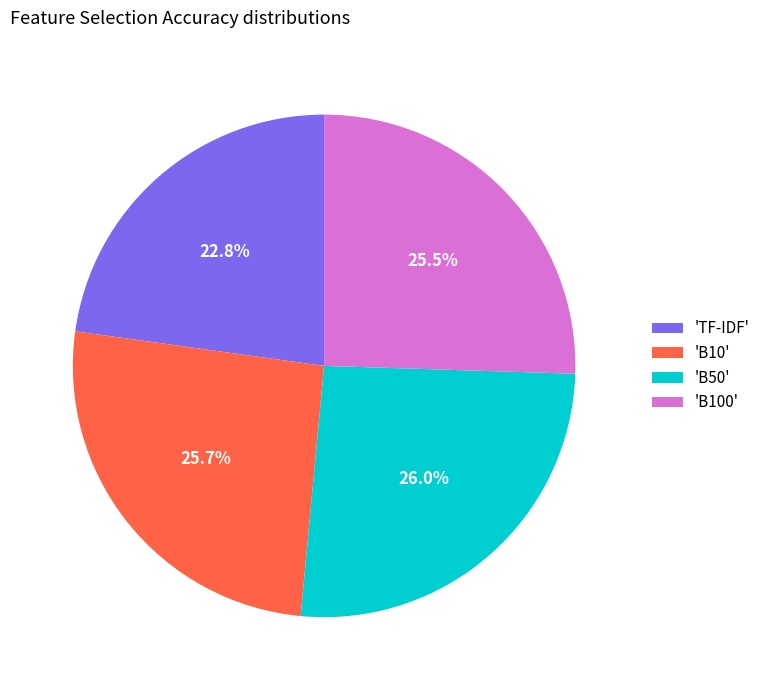

Which slice is the smallest?

'TF-IDF'